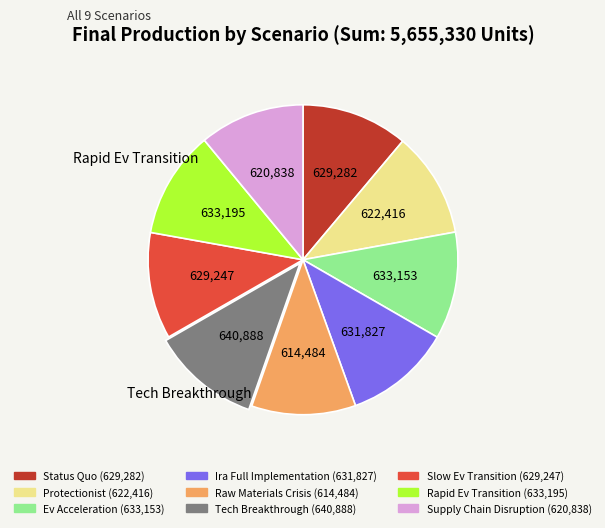

Do Supply Chain Disruption and Ira Full Implementation together represent more than half of the pie?

No